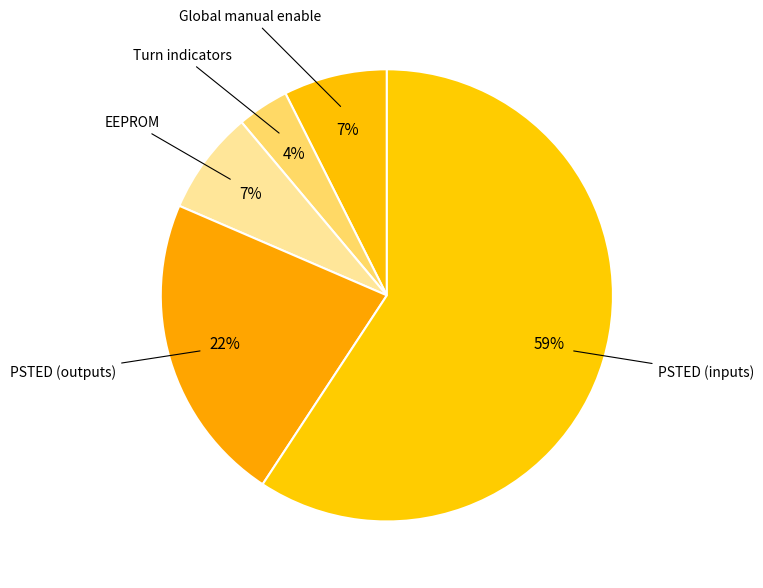

How many slices are in this pie chart?

5